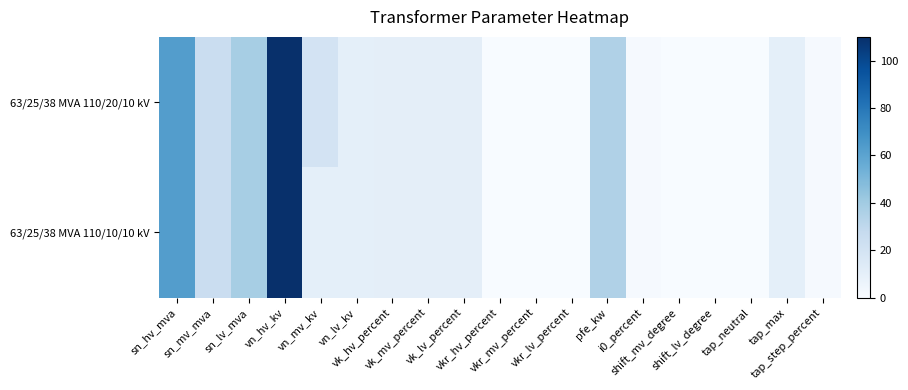

At which category does the chart reach its minimum across all series?

shift_mv_degree